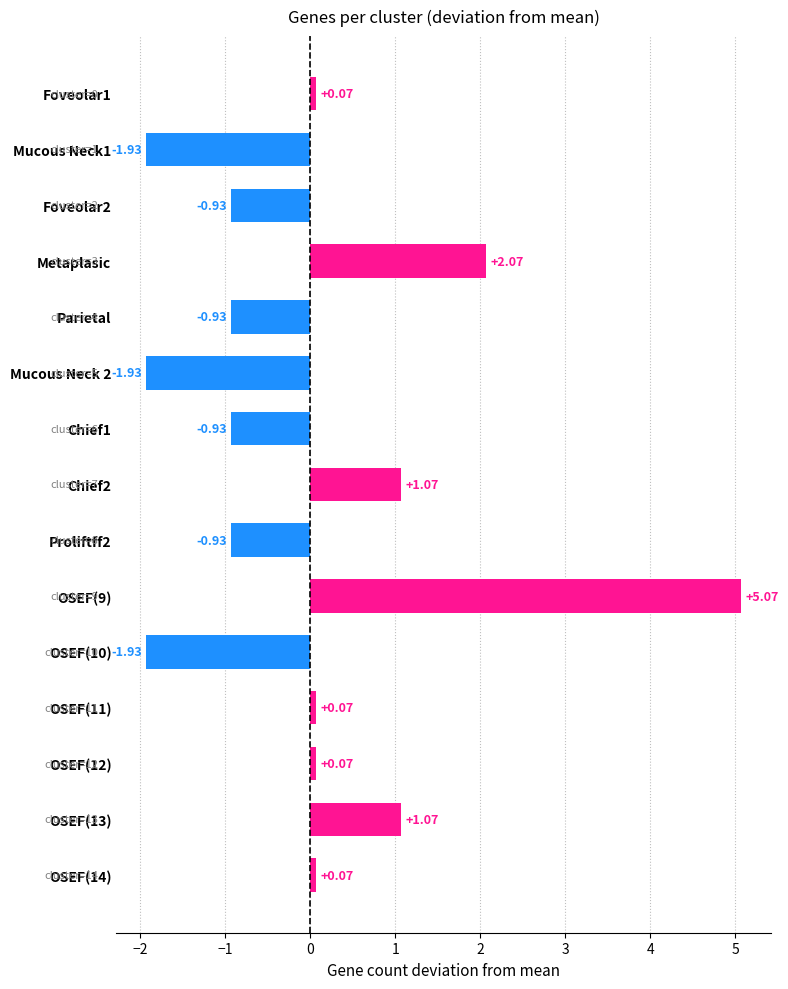

Which has a higher value, OSEF(11) or Parietal?

OSEF(11)